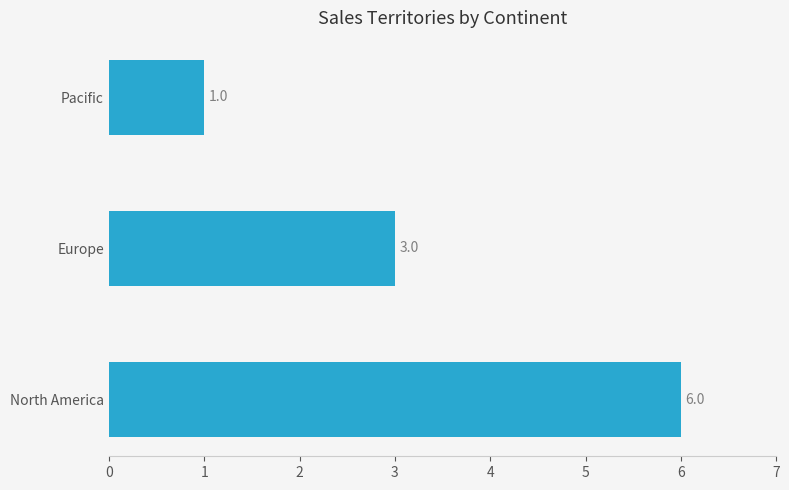

What is the change in value from North America to Europe?

-3